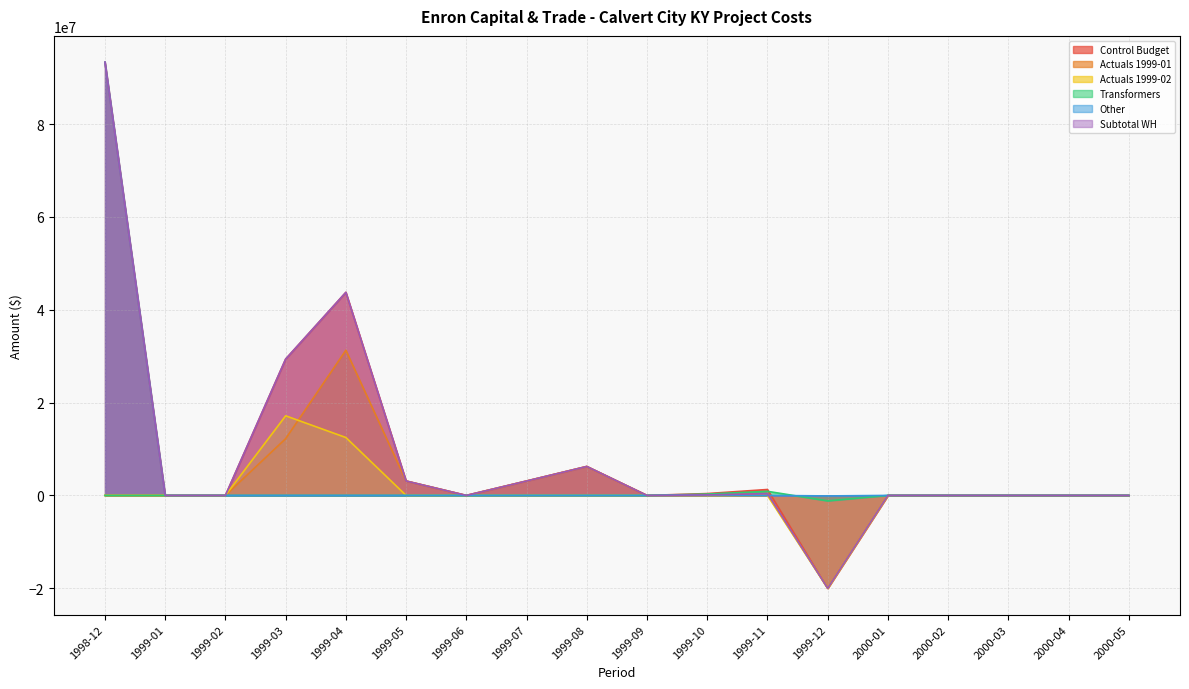

At which category is the sum across all series the highest?

1998-12